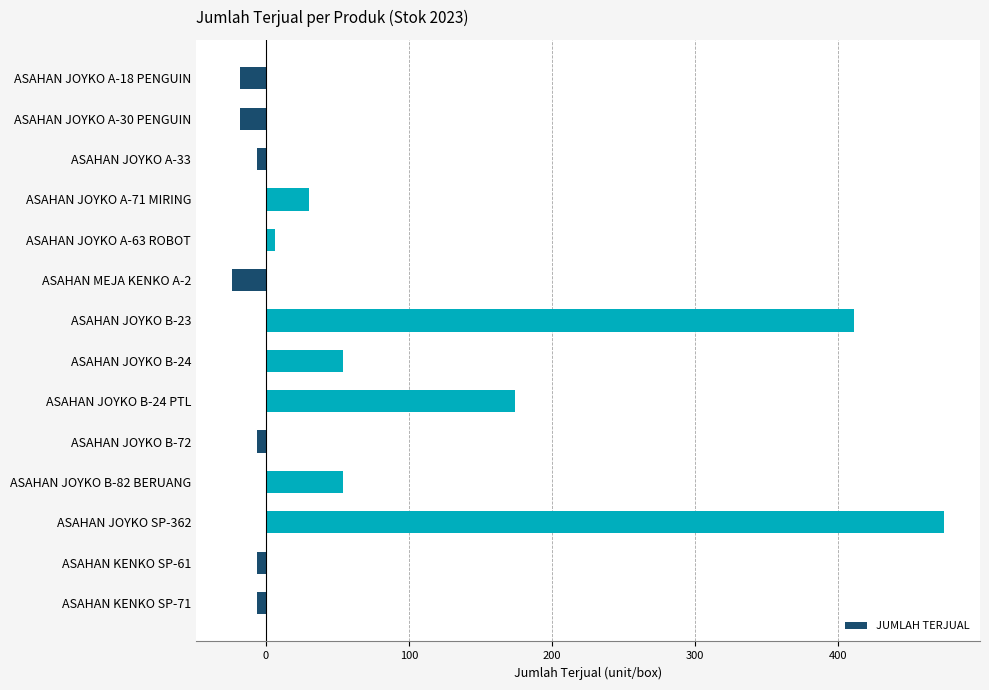

Is it true that the value at ASAHAN JOYKO B-24 is 54?

True